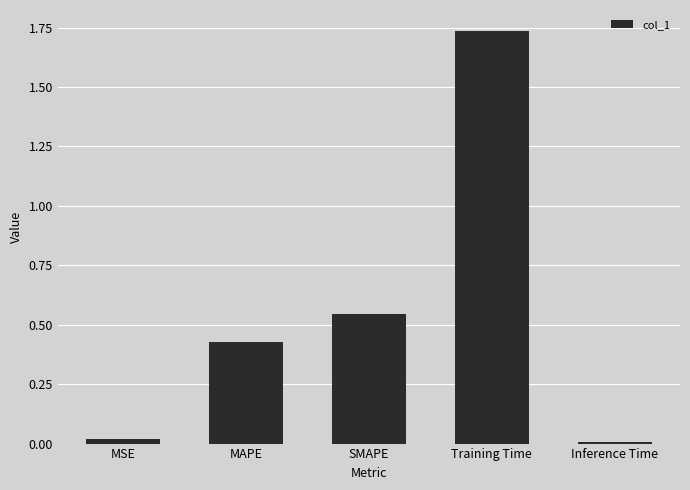

What is the label of the 2nd bar from the left?

MAPE